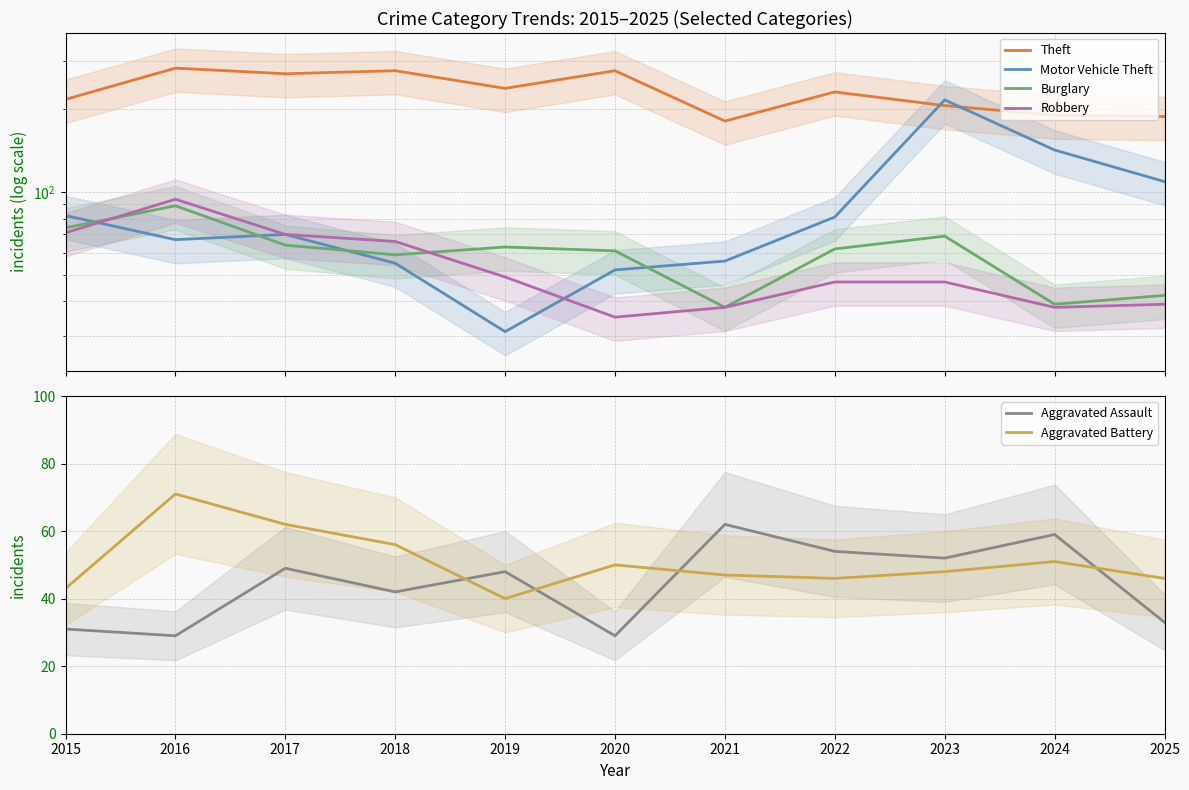

Where is Motor Vehicle Theft nearest to the value 123?

2025